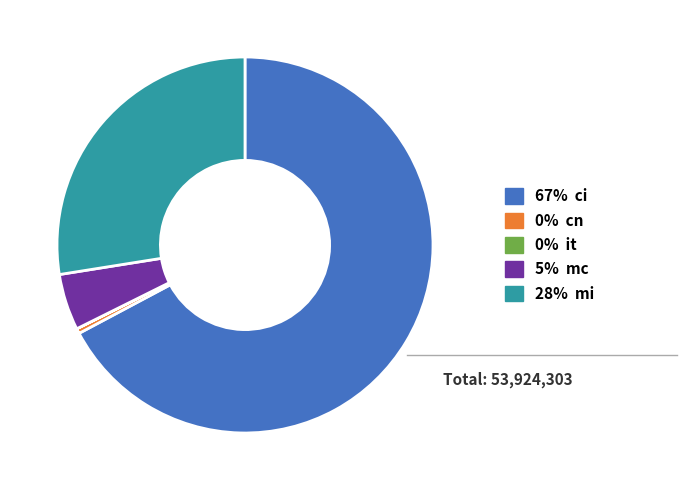

Is there any slice that represents more than half of the pie?

Yes